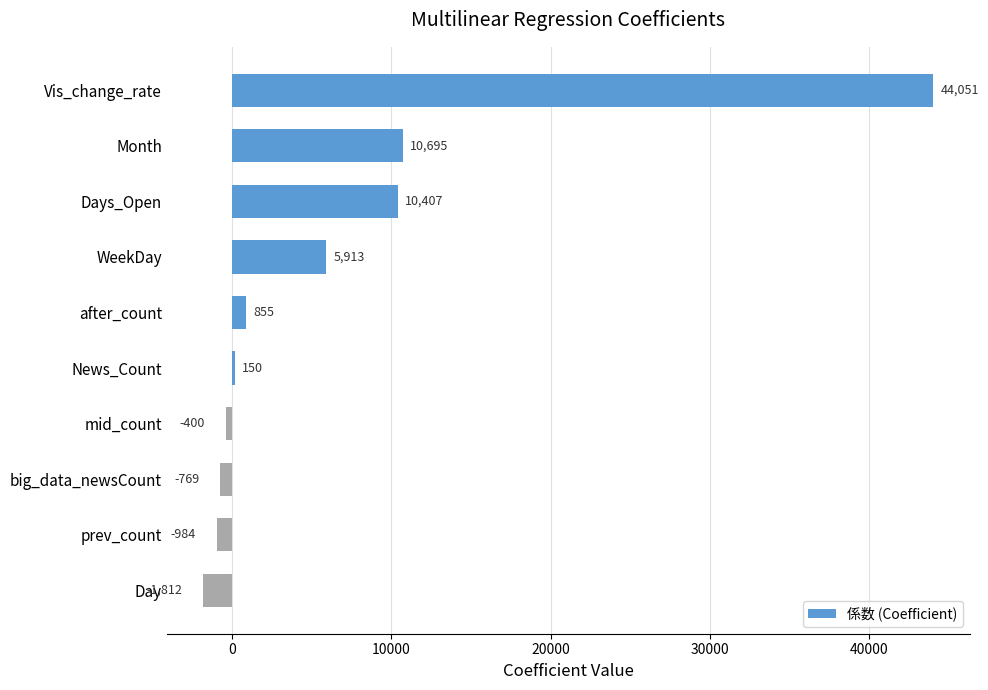

Read the value at Day.

-1811.8